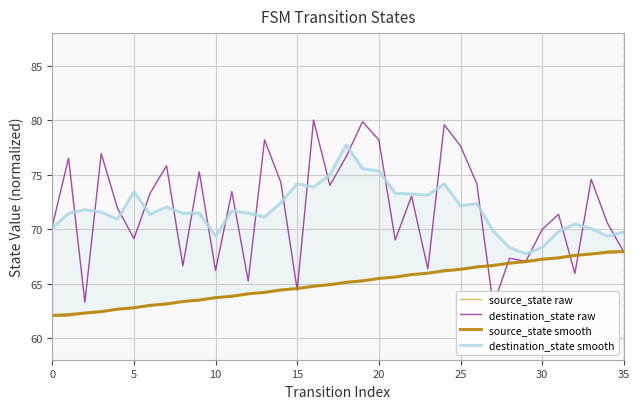

The value of destination_state smooth at 0 is 70.1. True or false?

True